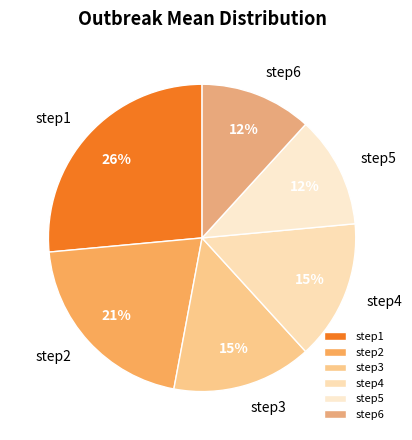

Is it true that step4 is 15% of the pie?

True